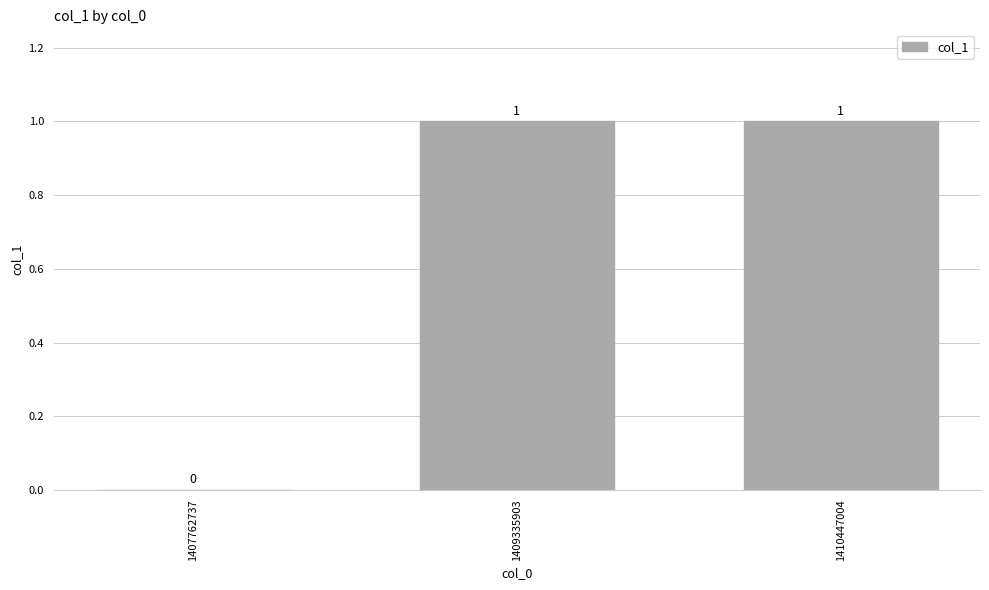

What is the difference between the values at 1409335903 and 1407762737?

1